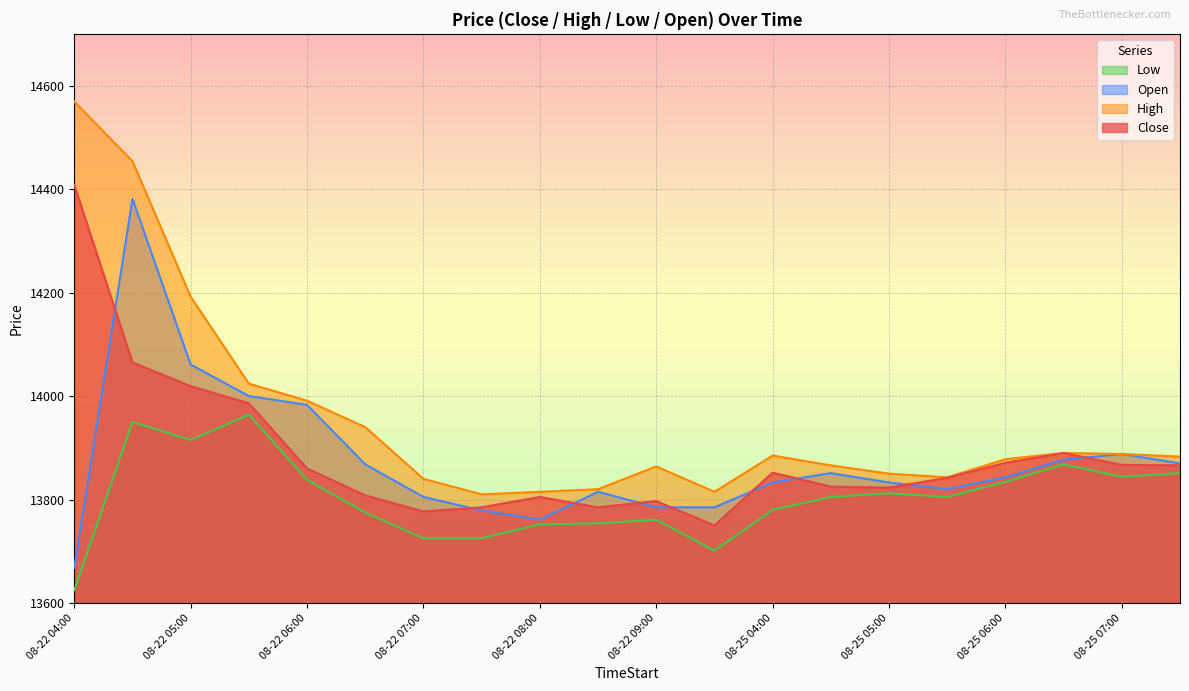

True or false: Open and Low cross at least once.

False